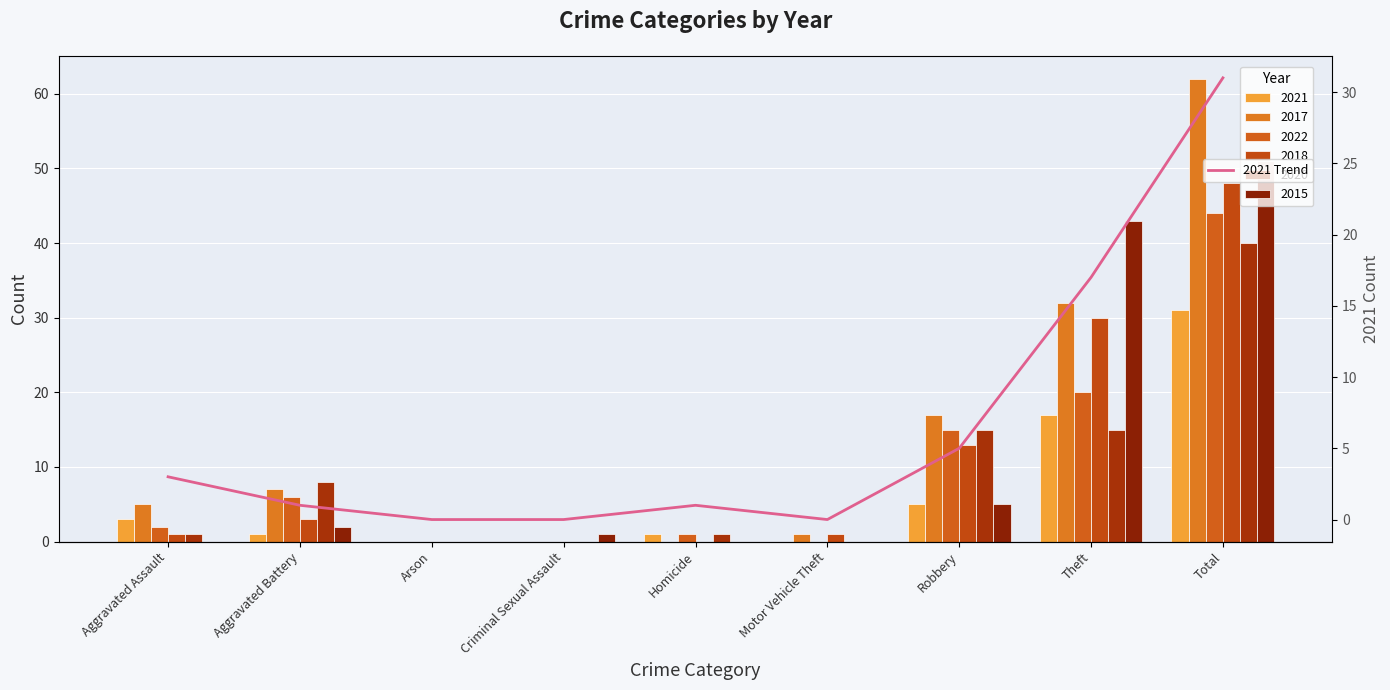

Count the number of categories in the chart.

9